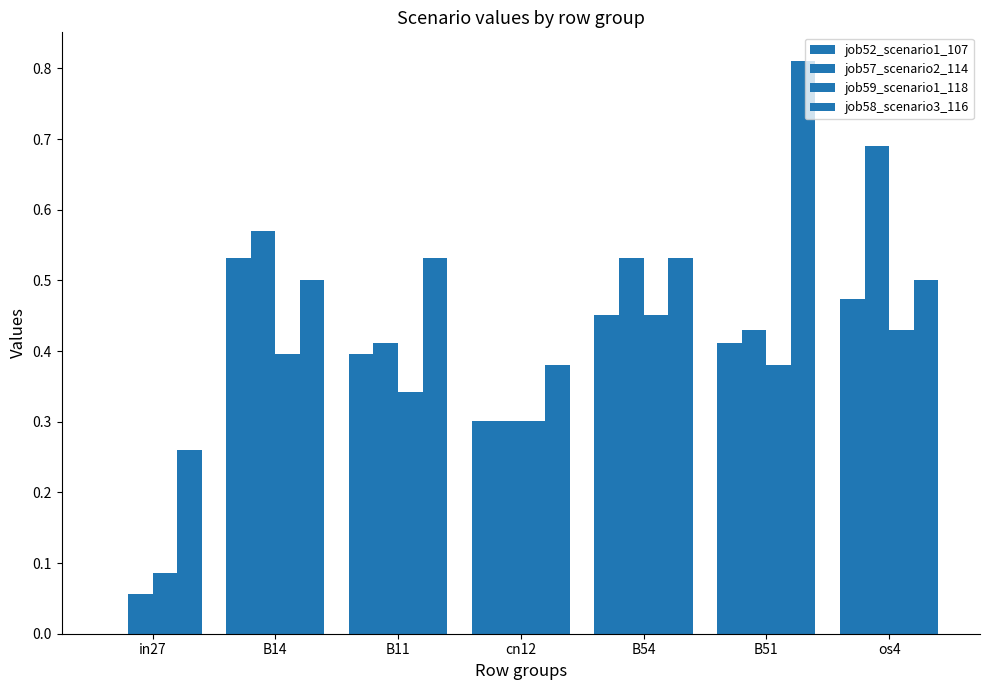

At B54, list the series in order from smallest to largest.

job52_scenario1_107, job59_scenario1_118, job57_scenario2_114, job58_scenario3_116